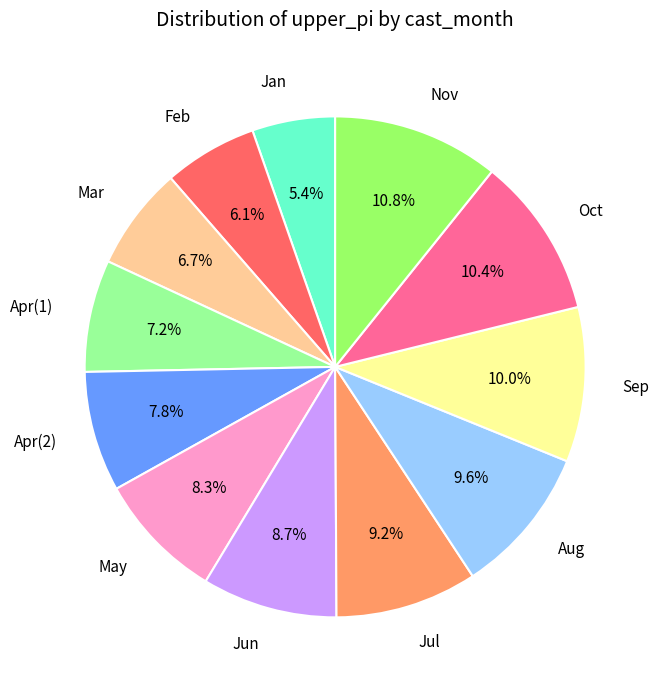

Does any single category account for the majority?

No